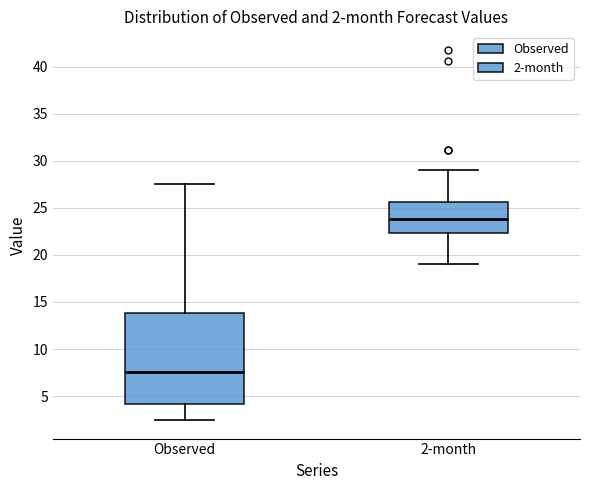

Comparing the boxes themselves (not the whiskers), which one is the tallest?

Observed